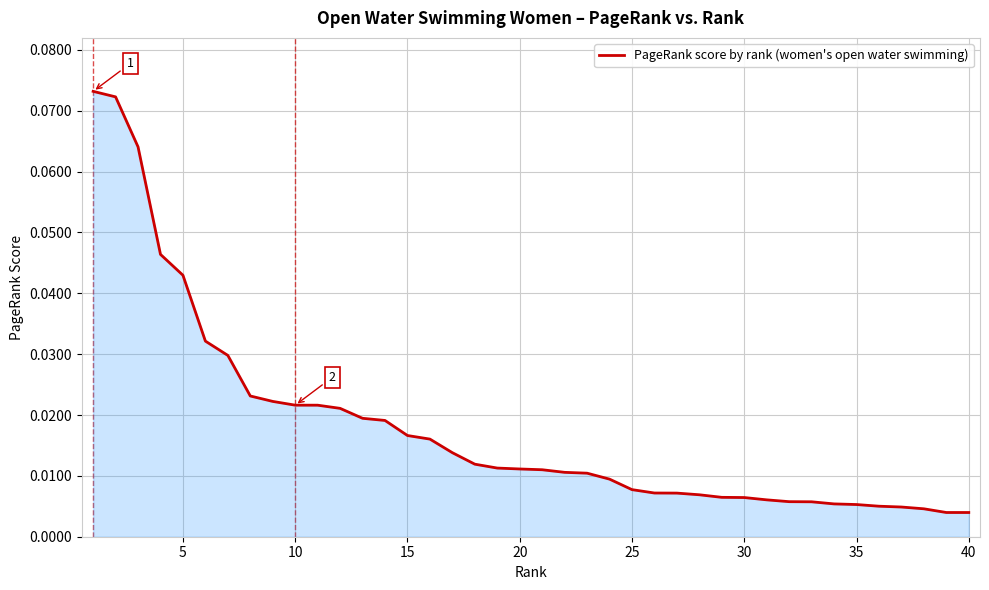

Between 25 and 40, which is larger?

25